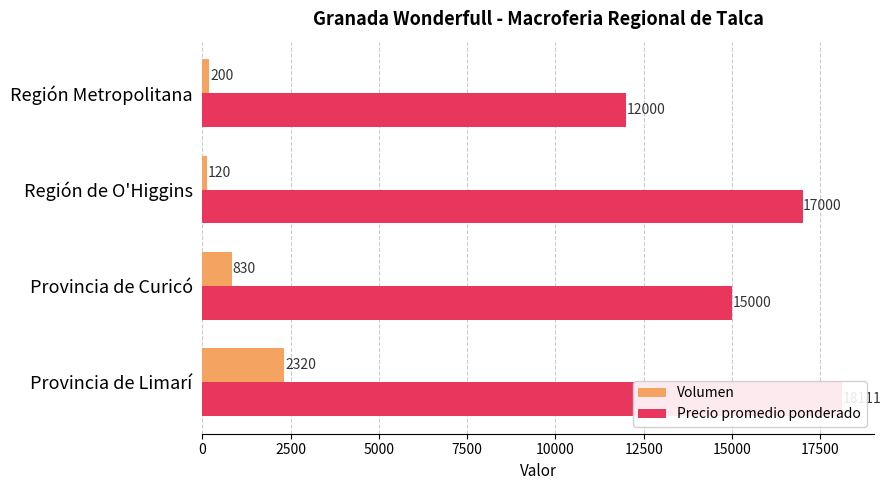

Is the value of Volumen at Provincia de Curicó greater than the value of Precio promedio ponderado at Provincia de Curicó?

No